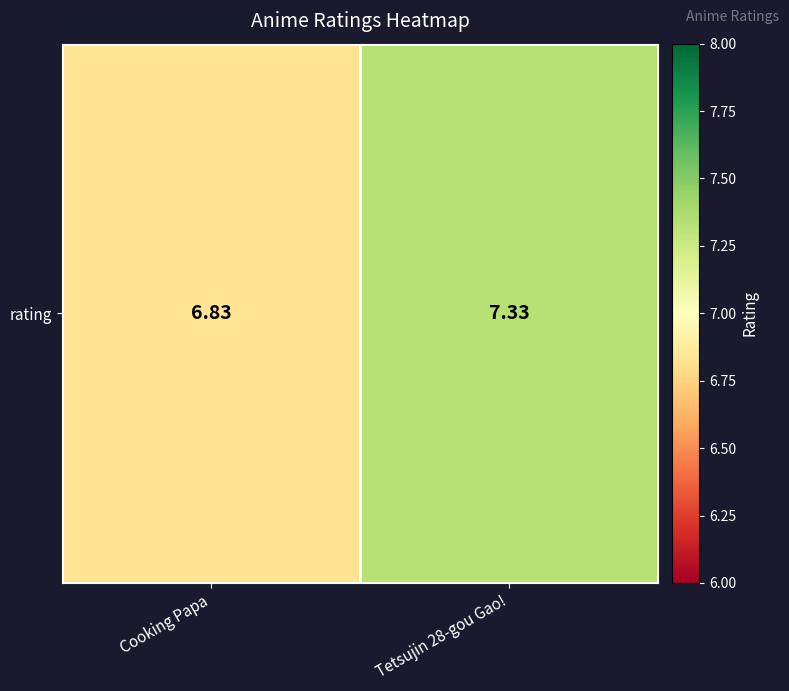

Is it true that the value at Cooking Papa is 3.5?

False